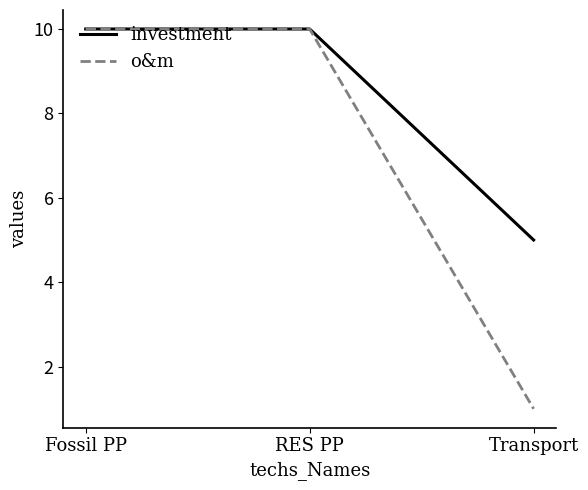

Reading right to left, transcribe all the data shown in this chart.

investment: Transport=5	RES PP=10	Fossil PP=10
o&m: Transport=1	RES PP=10	Fossil PP=10